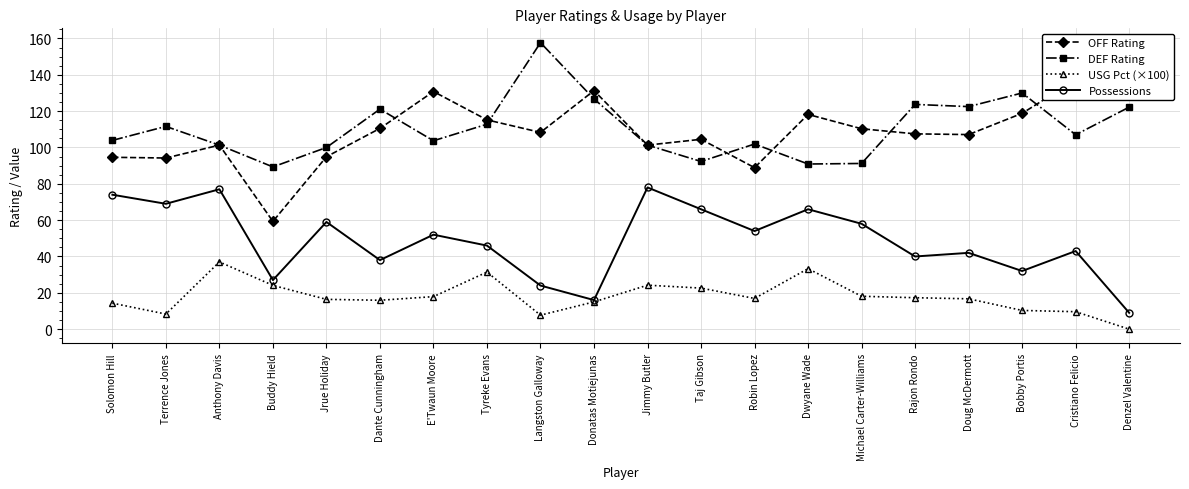

What are all the series names shown in the legend?

OFF Rating, DEF Rating, USG Pct (×100), Possessions